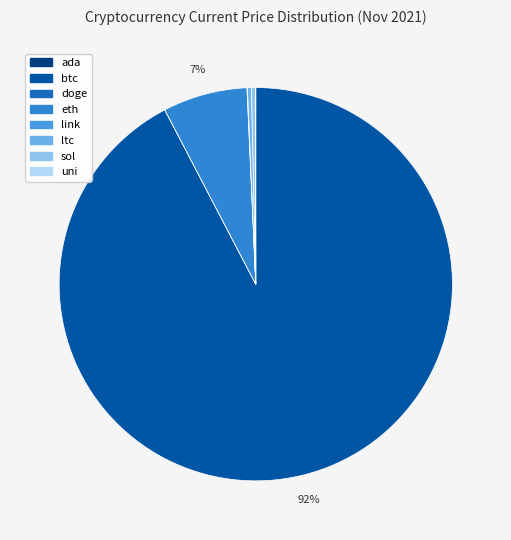

Combined, what portion of the pie is btc and sol?

92.7%